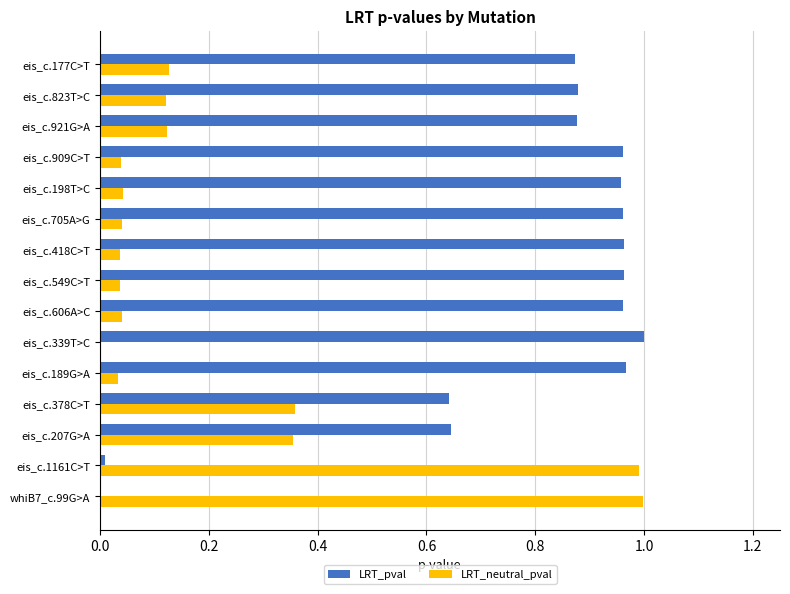

True or false: LRT_neutral_pval has a value of 0.1 at eis_c.549C>T.

False